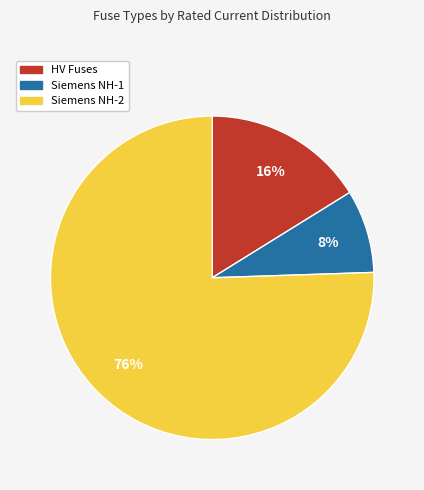

Is there any slice that represents more than half of the pie?

Yes